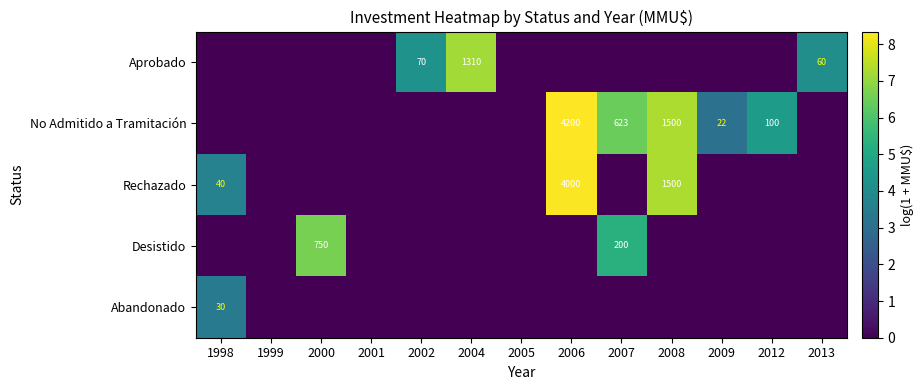

The No Admitido a Tramitación series shows 623 at 2007. True or false?

True